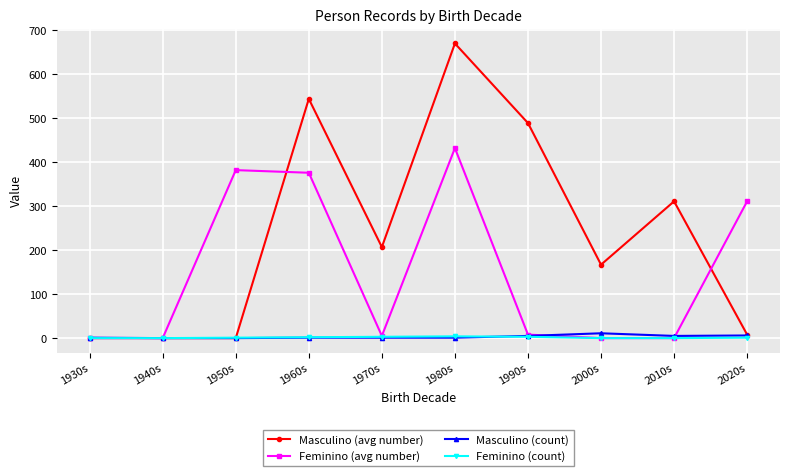

True or false: Masculino (count) and Feminino (avg number) intersect in this chart.

True